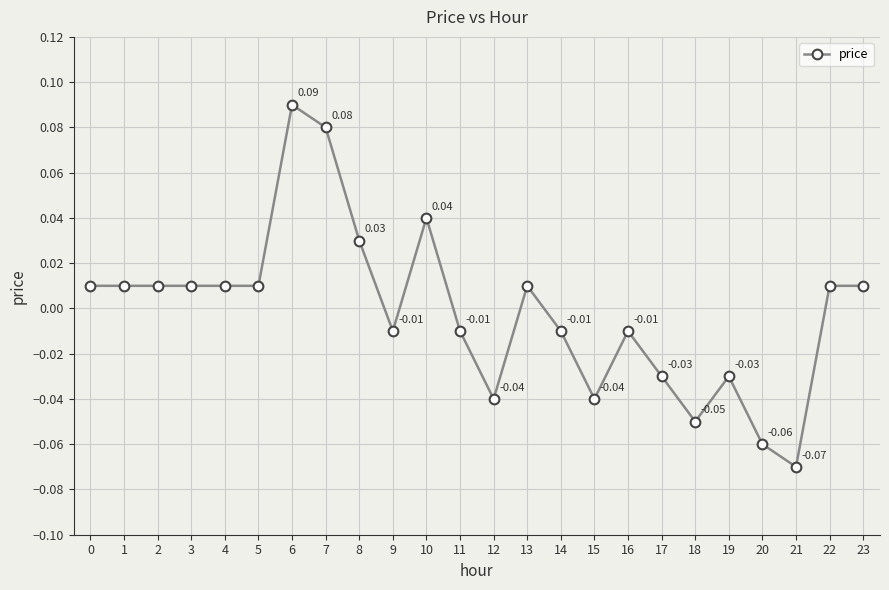

Which has a higher value, 11 or 3?

3